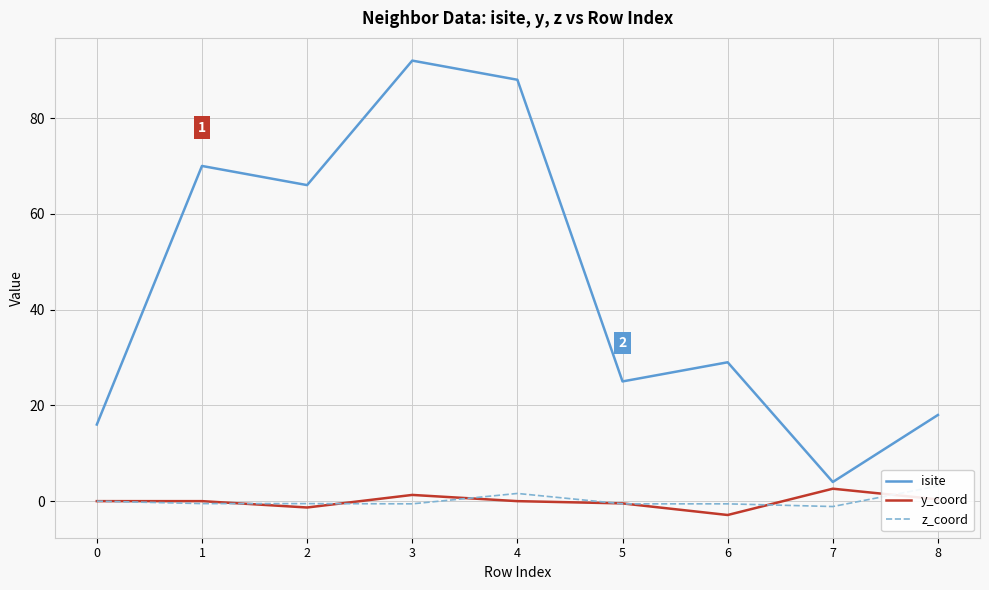

True or false: isite and y_coord cross at least once.

False